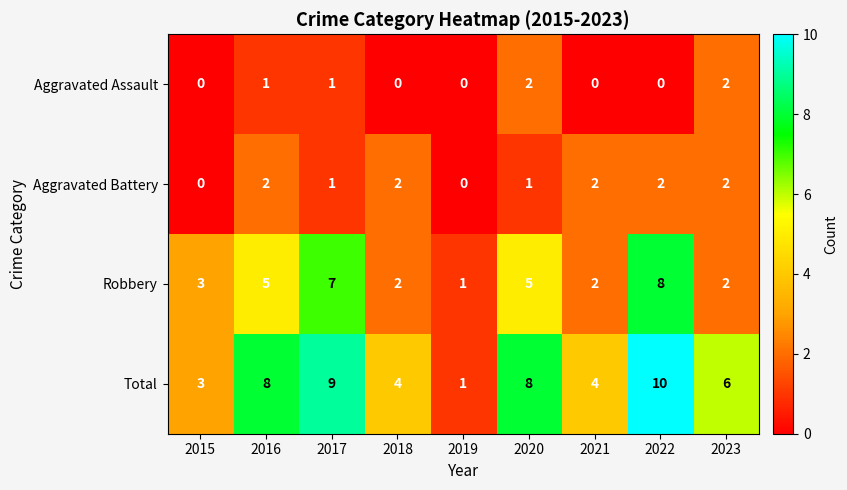

Which series has the largest range (max minus min)?

Total